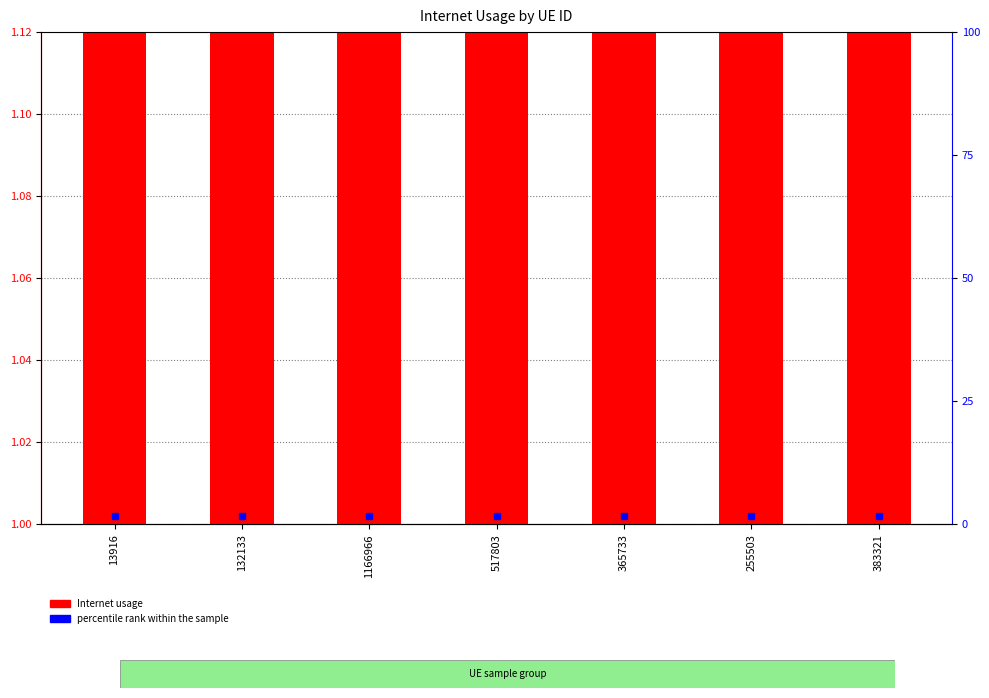

Reading left to right, what are all the values shown in this chart?

13916=1.0	132133=1.0	1166966=1.0	517803=1.1	365733=1.1	255503=1.0	383321=1.1